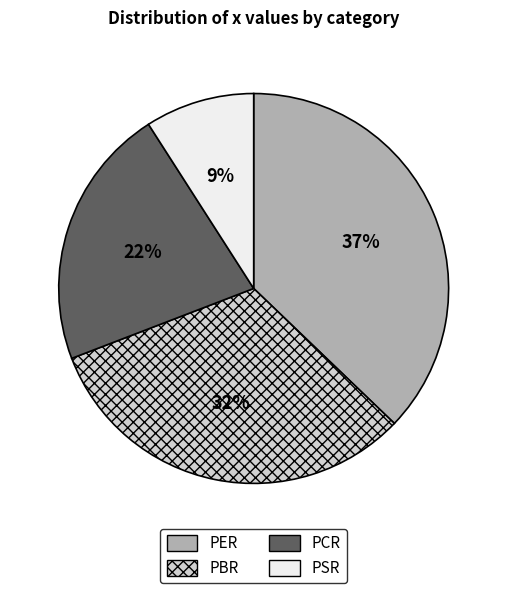

How many slices are in this pie chart?

4